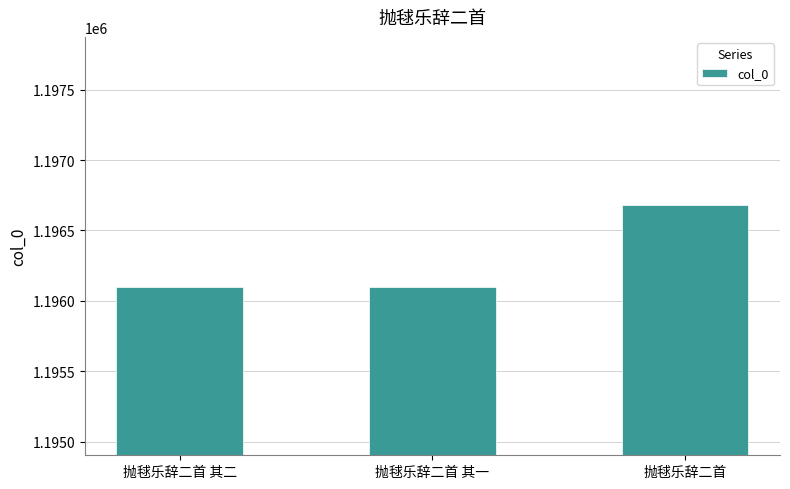

What is the label of the 3rd bar from the left?

抛毬乐辞二首